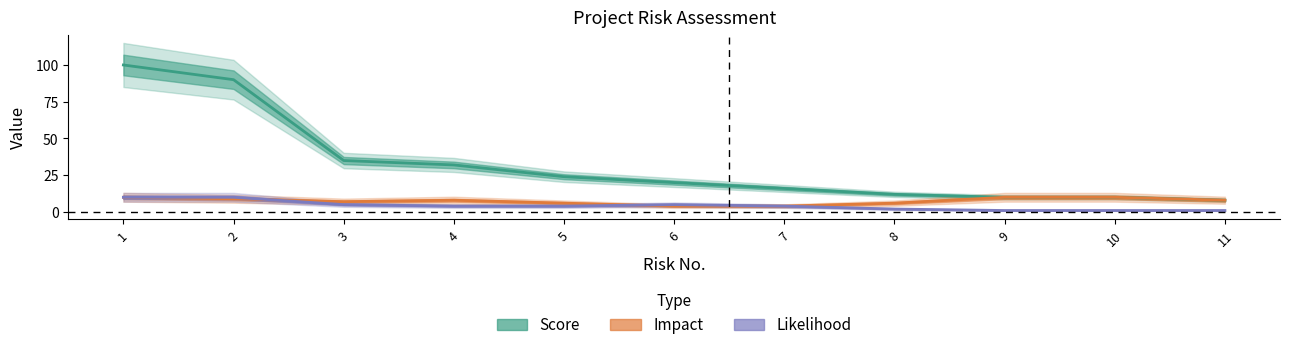

What is the sum of the Score values at 1 and 8?

112